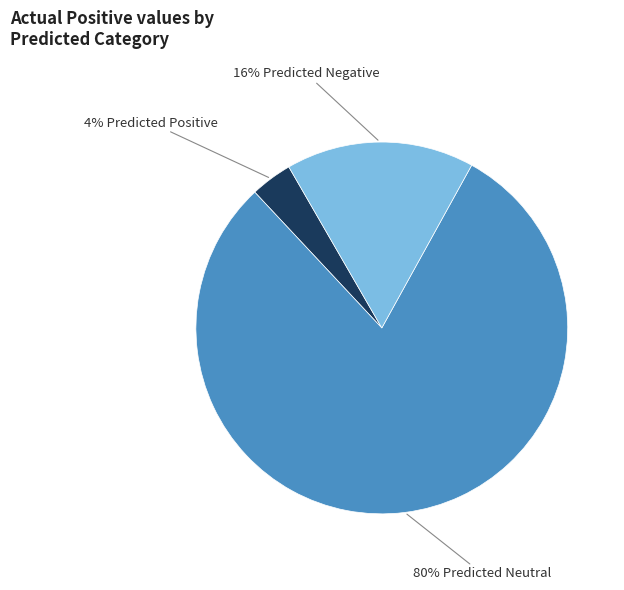

Is there any slice that represents more than half of the pie?

Yes